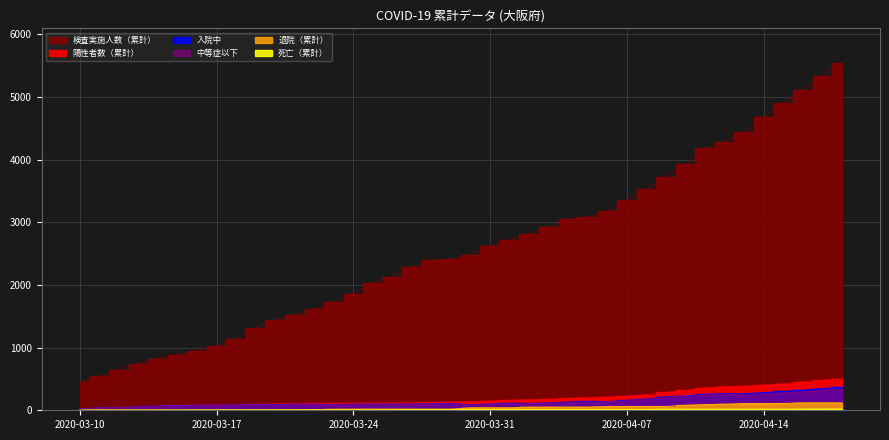

True or false: 中等症以下 has more than 1 points higher than both neighbors.

True